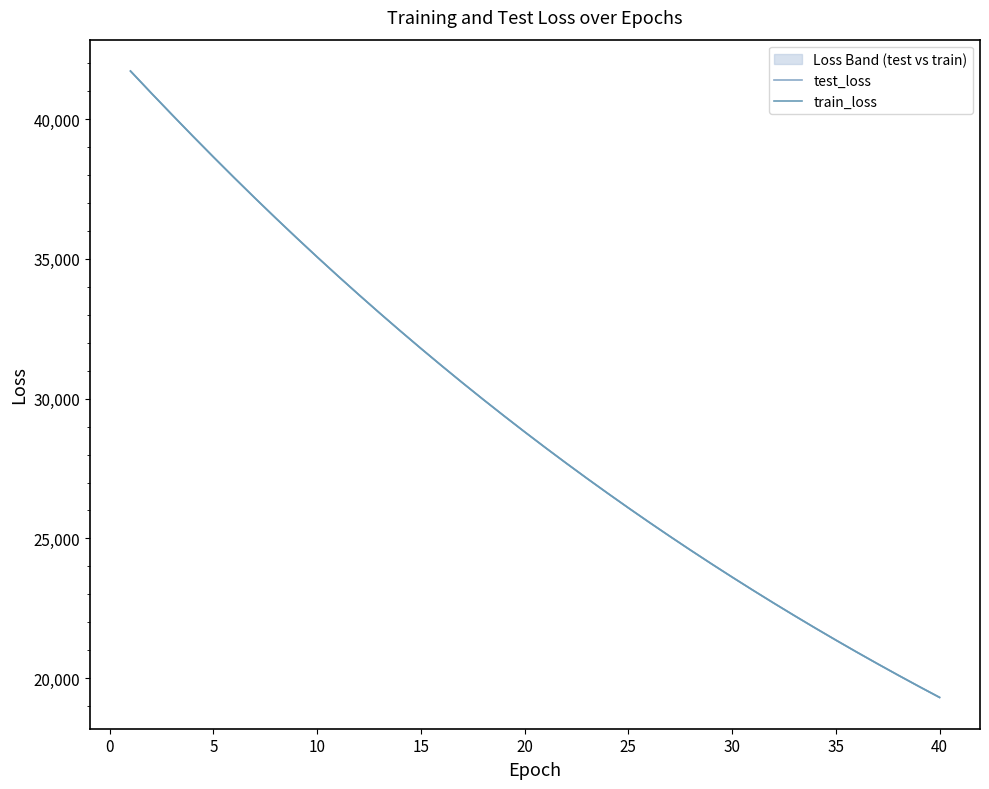

Does the chart display data point markers on the line(s)?

No